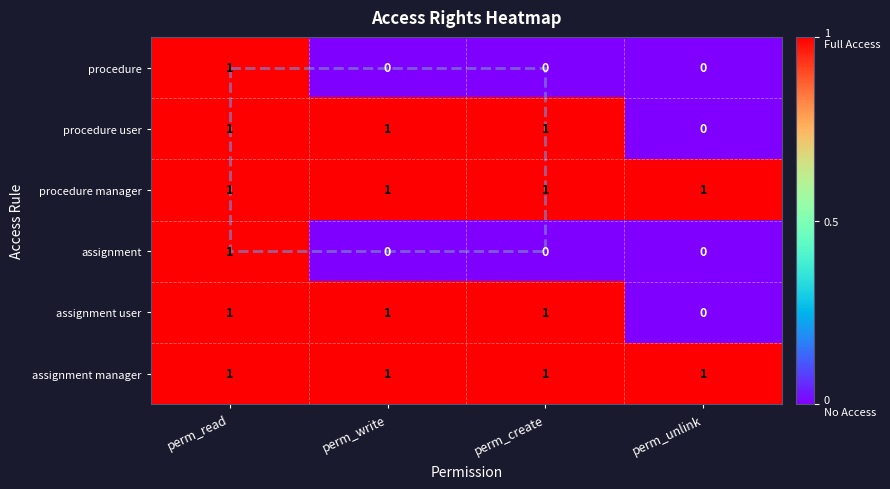

At which label does assignment reach its peak?

perm_read